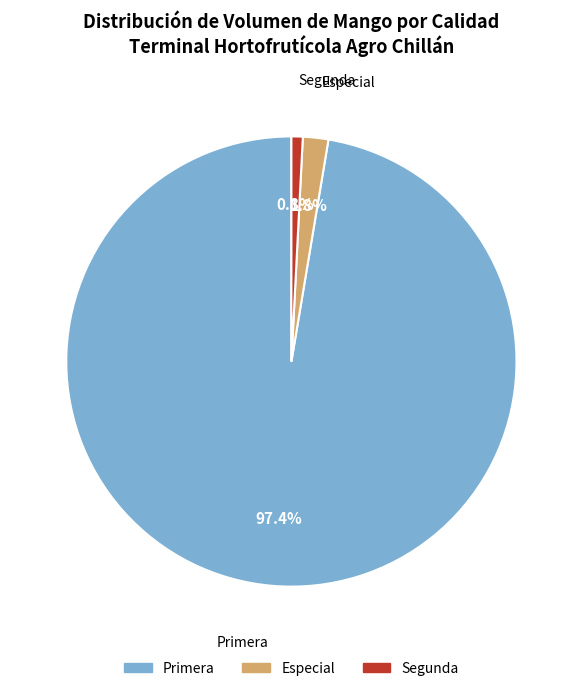

To the nearest percent, what is the average slice percentage?

33%